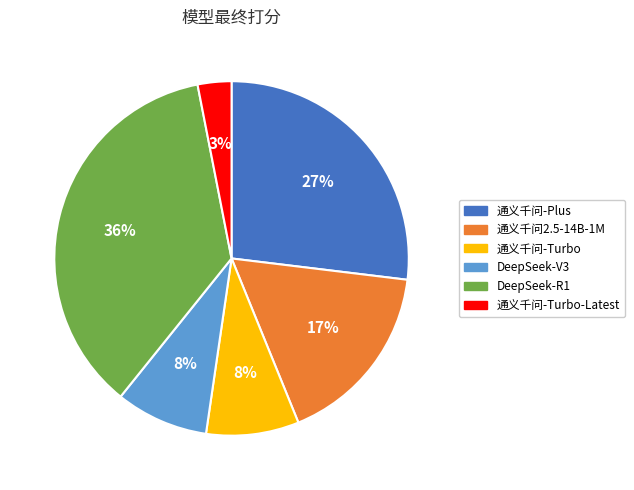

How many slices are in this pie chart?

6